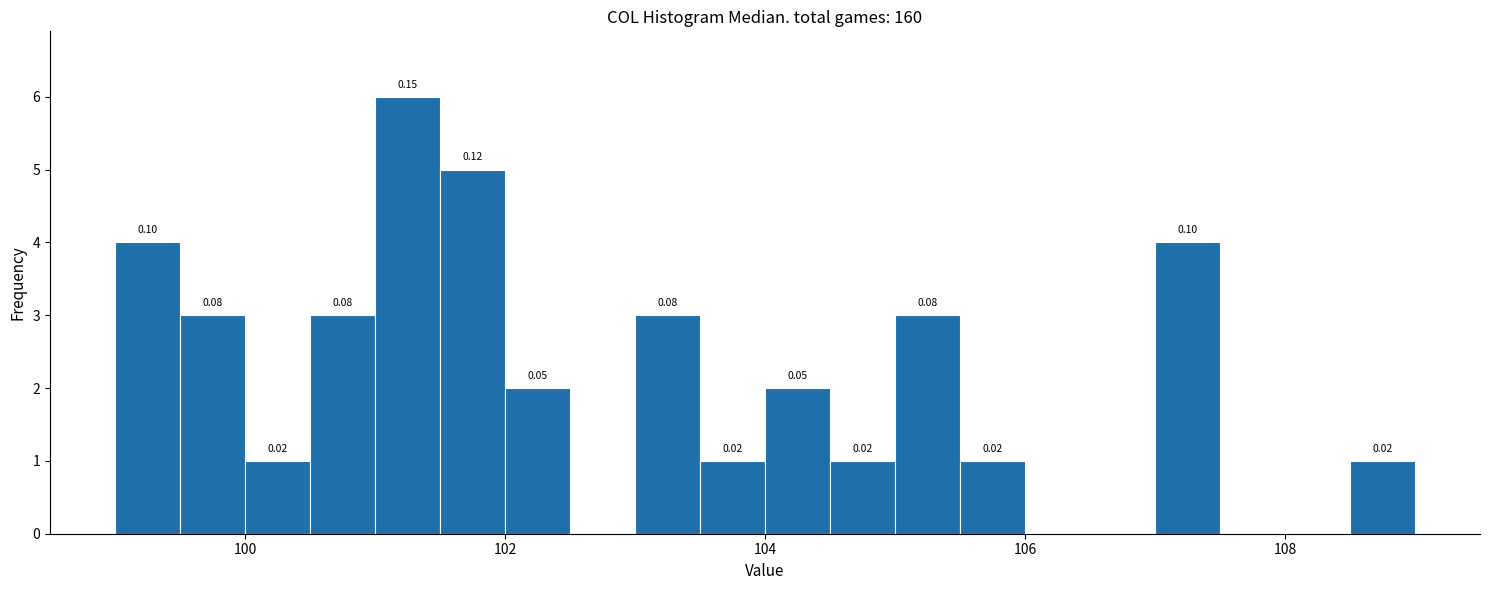

Read against the x-axis, roughly where is the centre of the tallest bar?

101.2